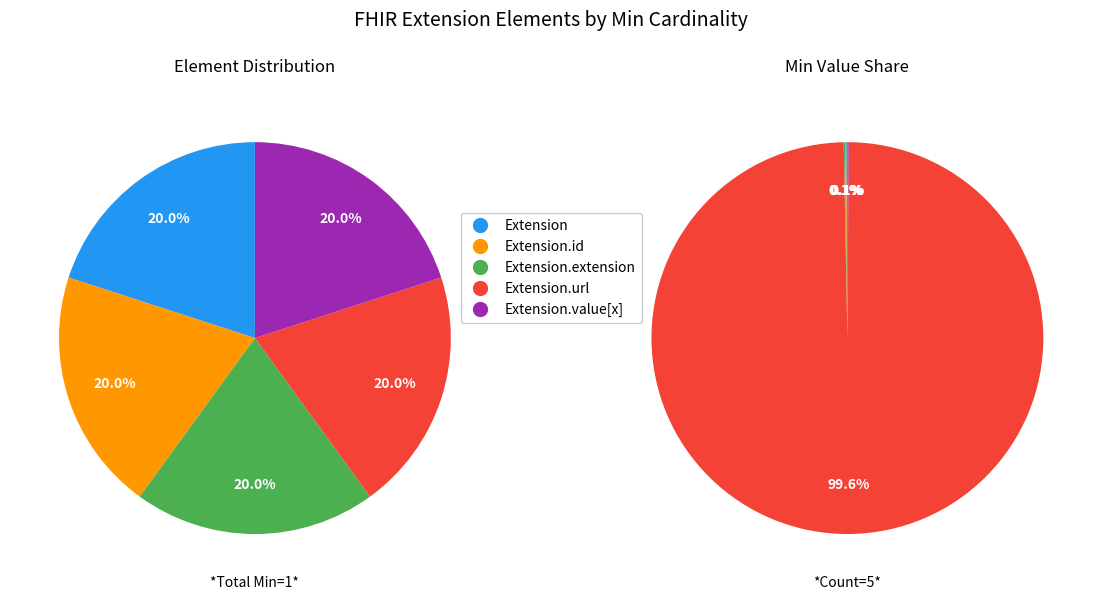

What is the largest slice in the pie chart?

Extension.url